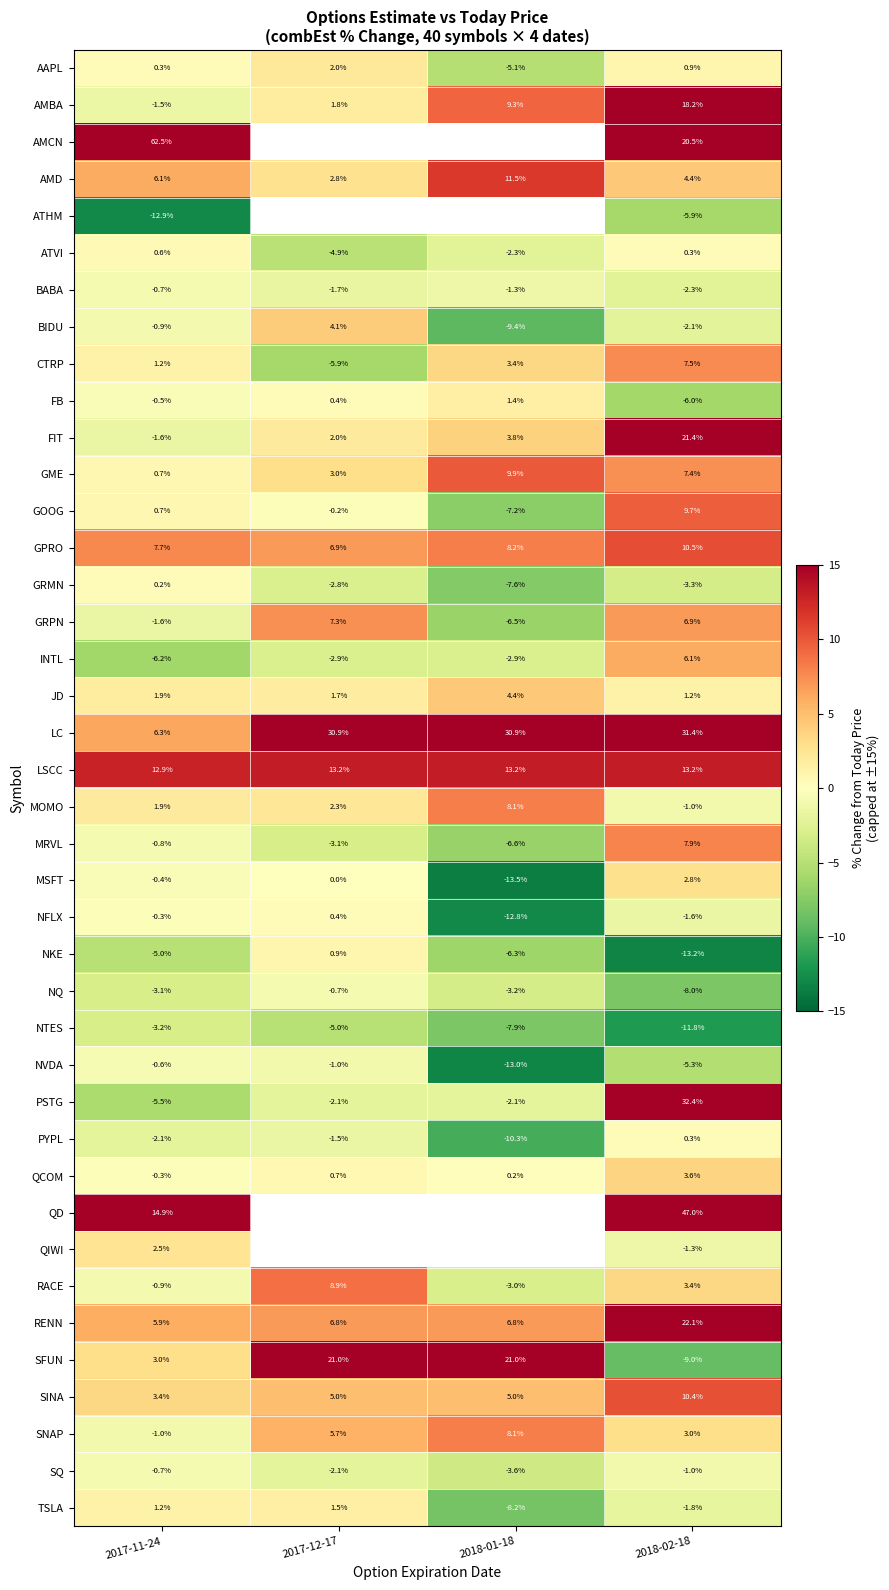

Is the value of LC at 2017-11-24 greater than the value of GRMN at 2017-12-17?

Yes